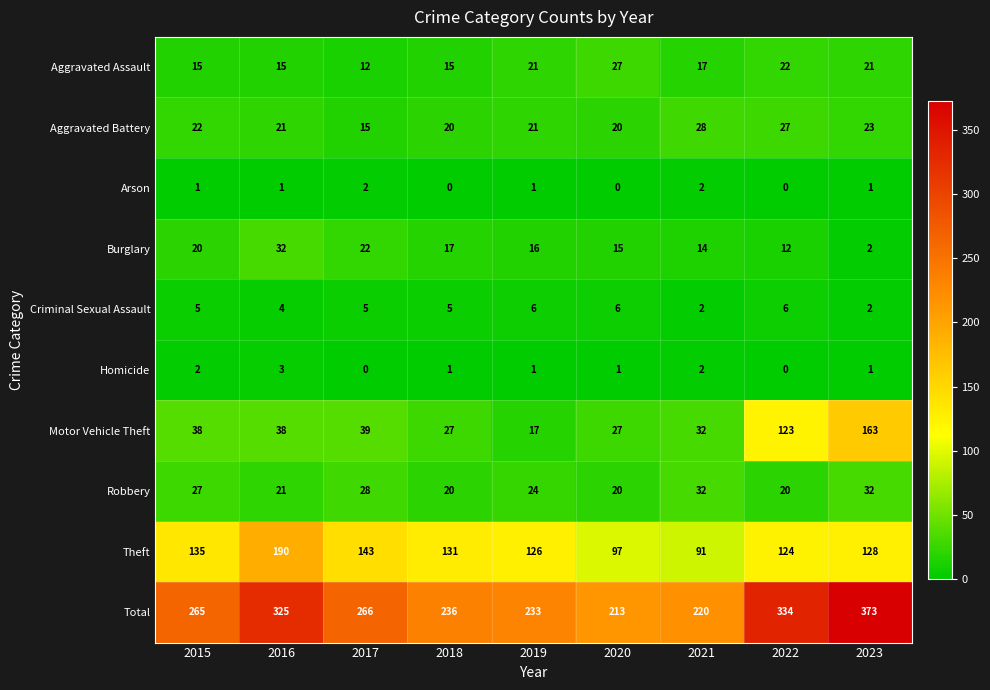

What is the lowest value of the Motor Vehicle Theft series?

17